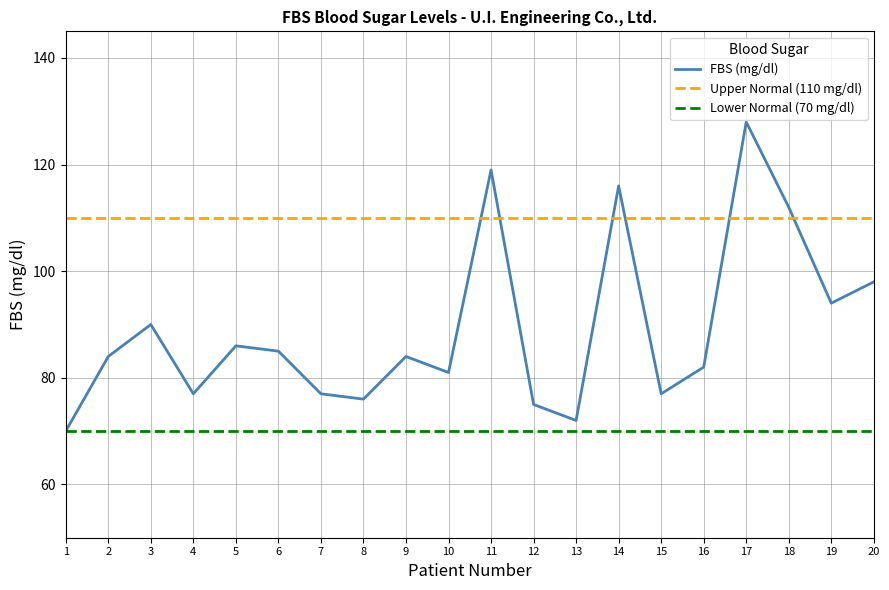

List the series in order of their peak value, highest first.

FBS (mg/dl), Upper Normal (110 mg/dl), Lower Normal (70 mg/dl)